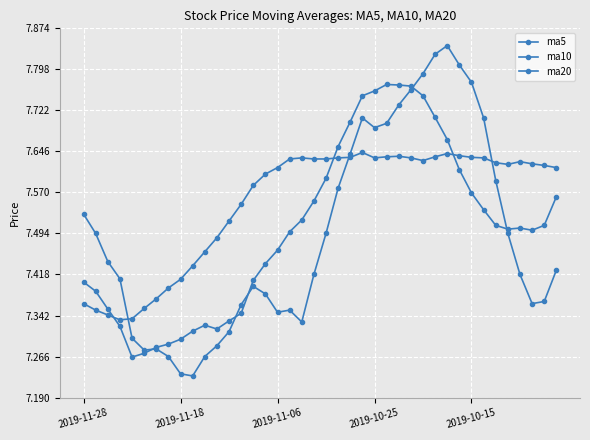

How many lines are shown in the chart?

3